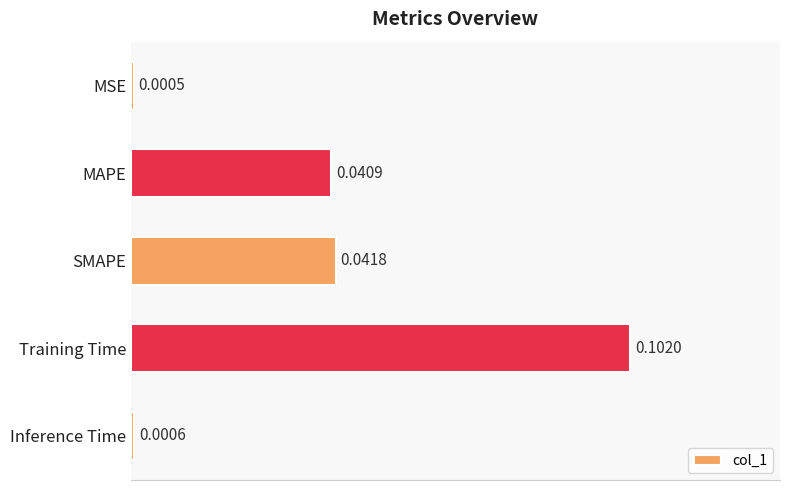

List the labels in order of value, smallest first.

MSE, Inference Time, MAPE, SMAPE, Training Time